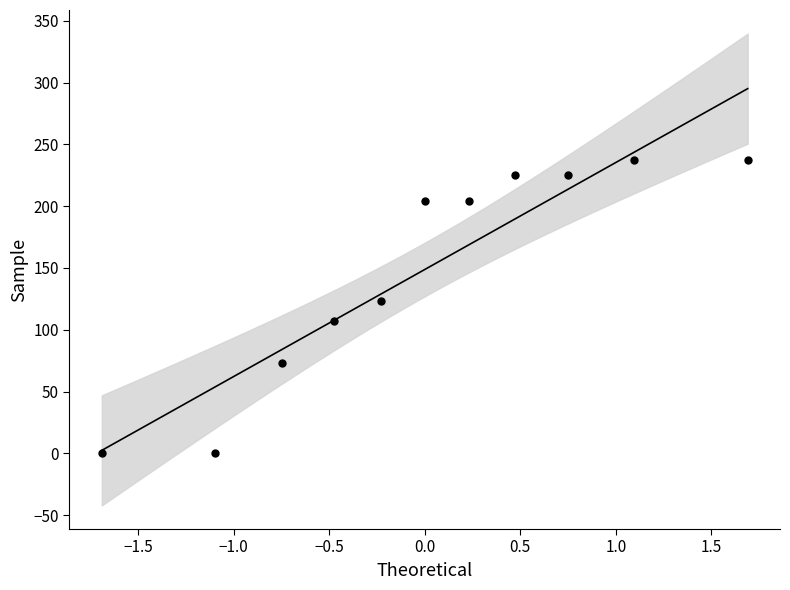

What is the range of X values (max minus min)?

3.4